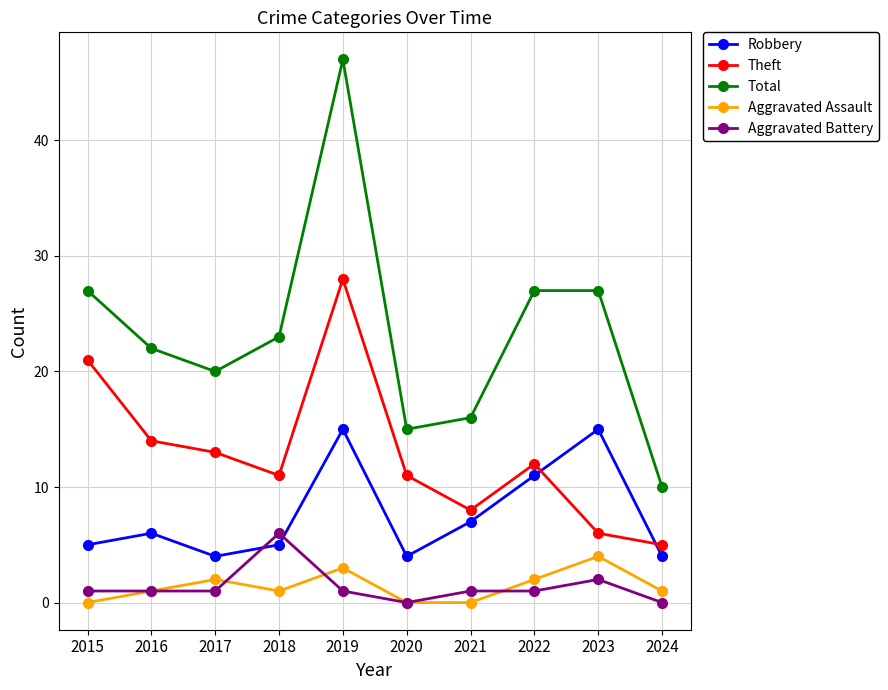

Where is the first local minimum for Theft?

2018